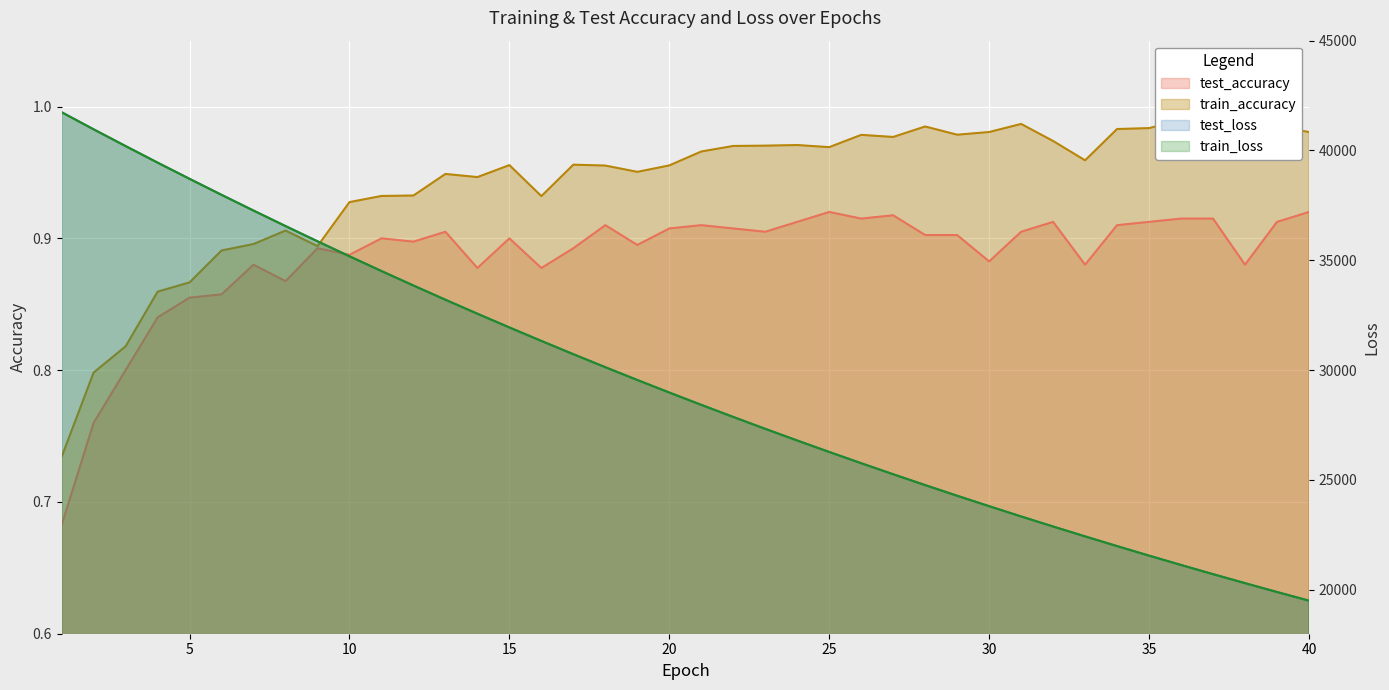

True or false: train_loss and test_accuracy intersect in this chart.

False